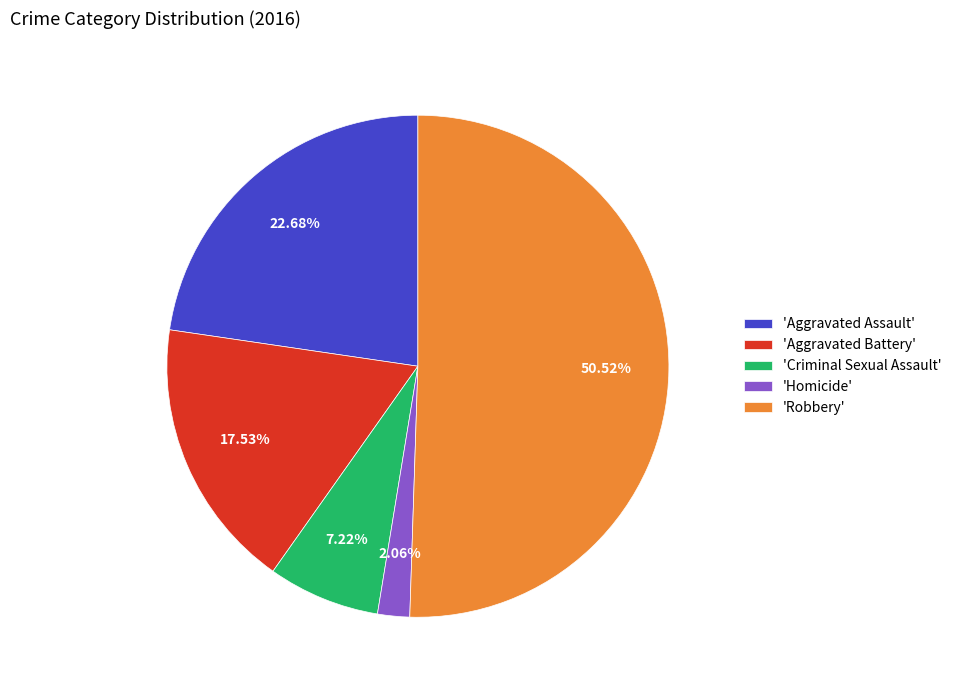

Which category has the biggest portion of the pie?

'Robbery'